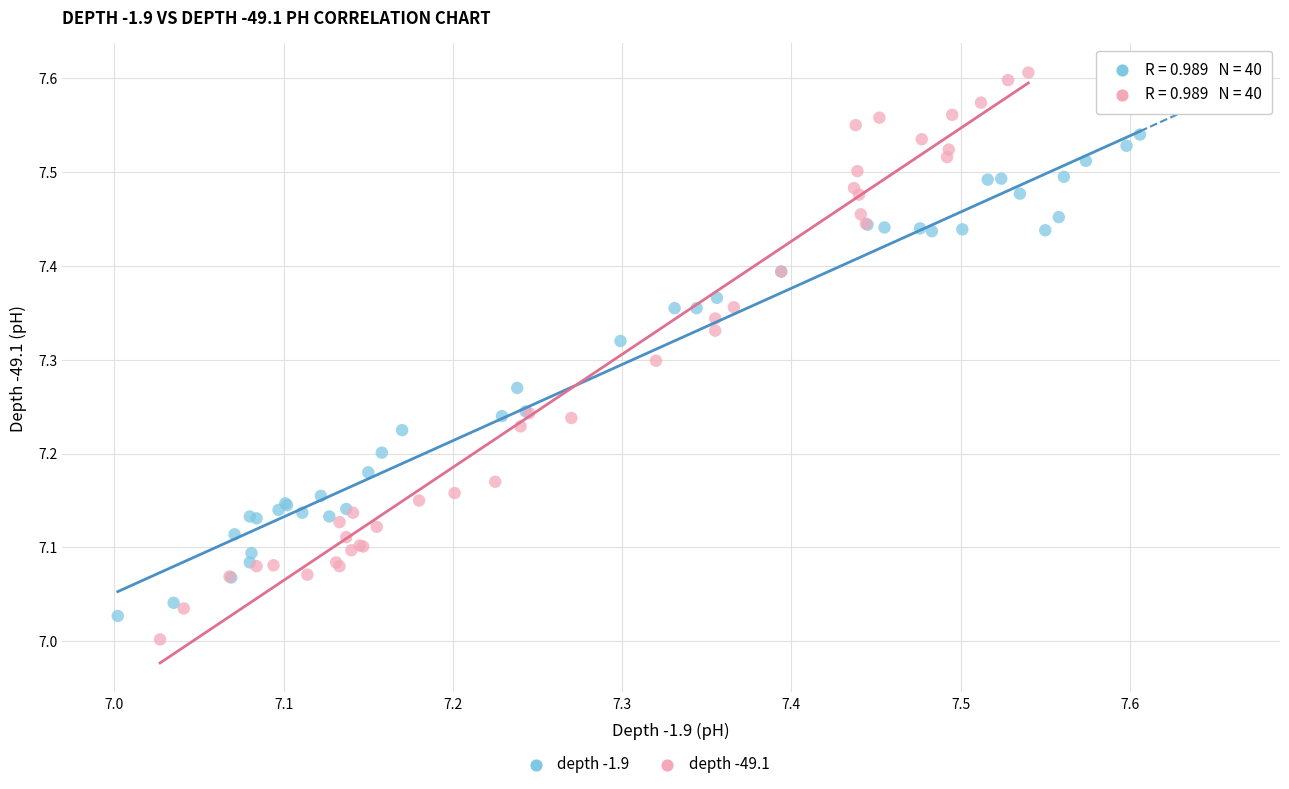

Which series contains the highest Y value?

depth -49.1